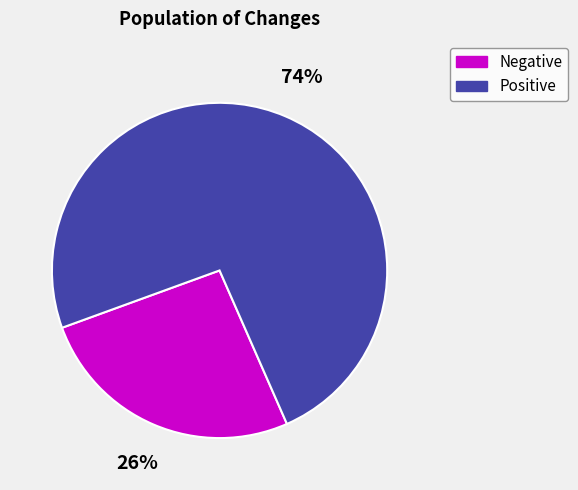

Between Positive and Negative, which is larger?

Positive